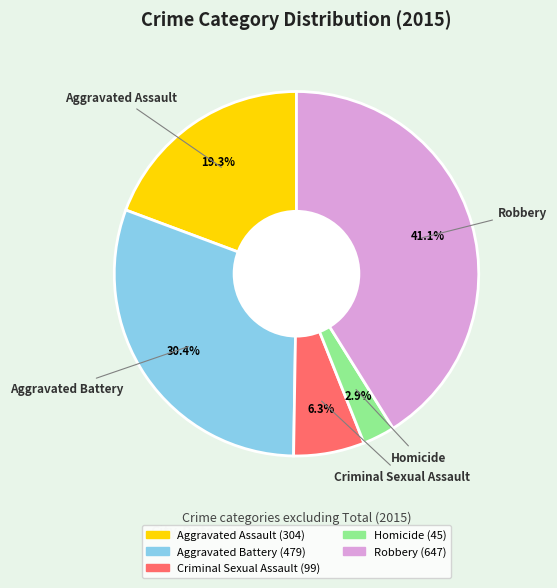

Count the number of slices in the pie.

5